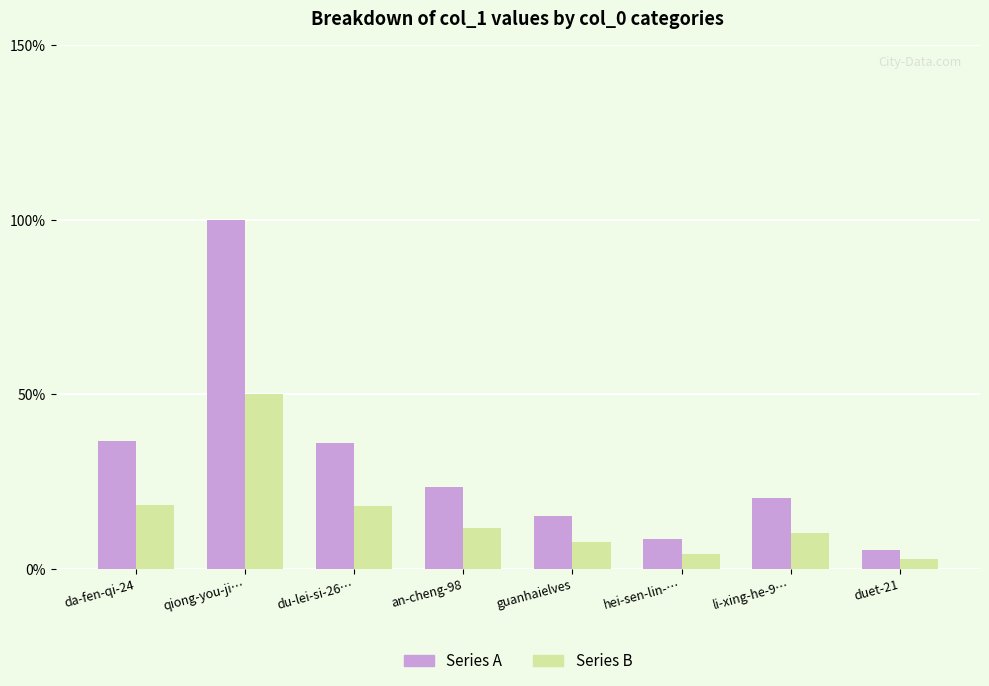

What is the lowest value of the Series B series?

2.7